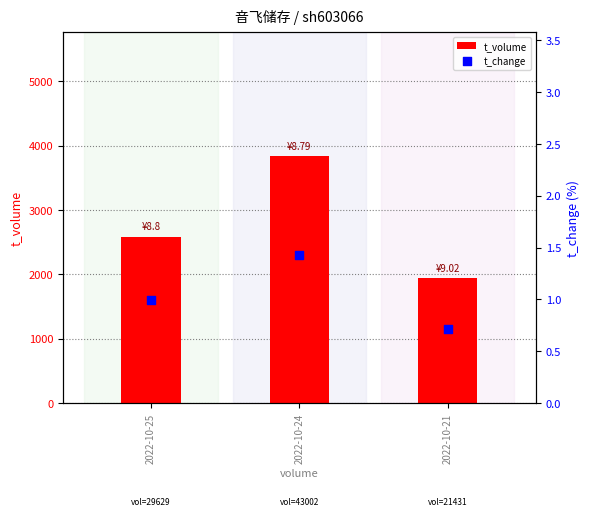

Which series reaches the maximum Y coordinate?

t_volume